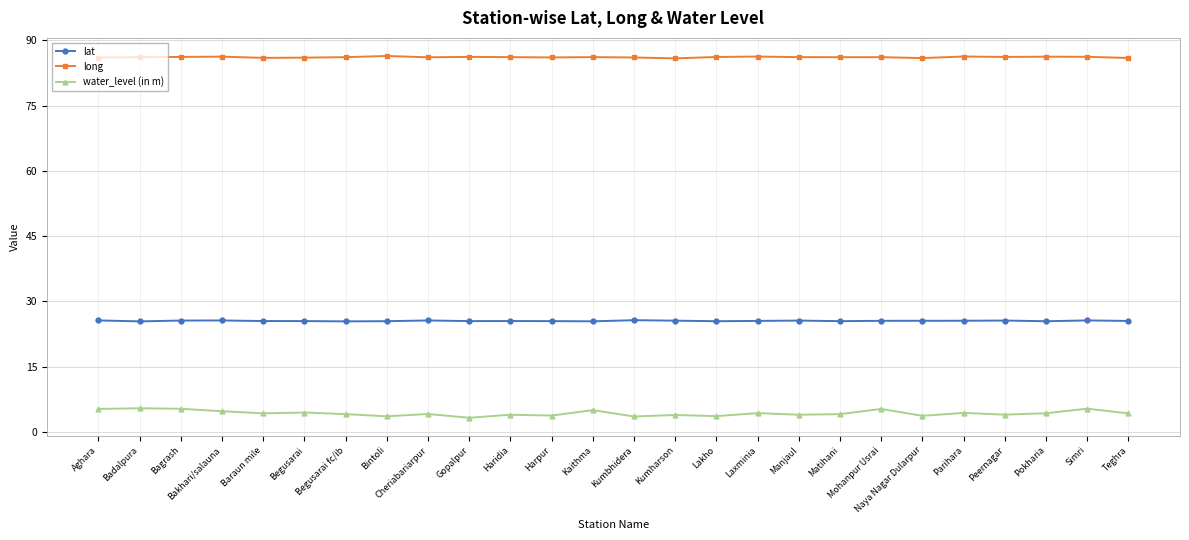

The long series shows 31.4 at Gopalpur. True or false?

False